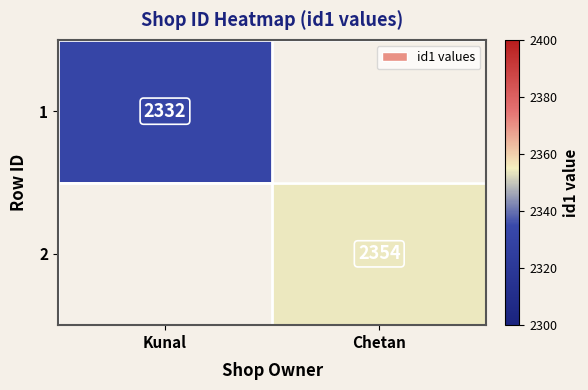

True or false: 2 has a value of 663.0 at Chetan.

False